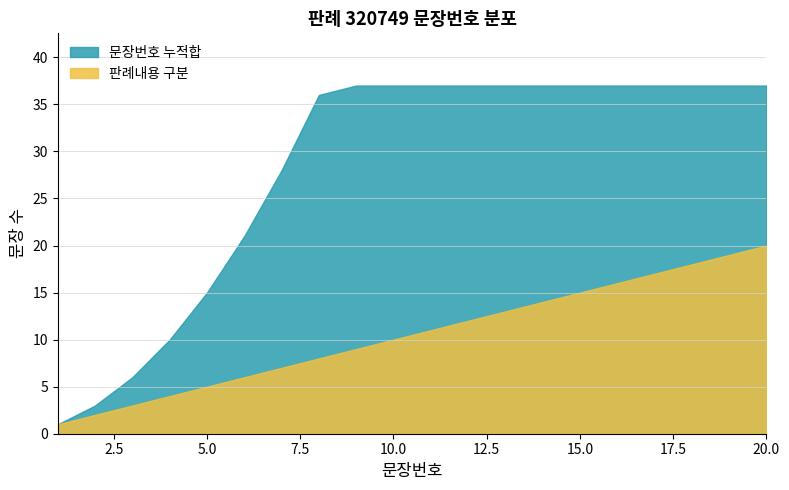

Where is 판례내용 구분 nearest to the value 10?

10.0